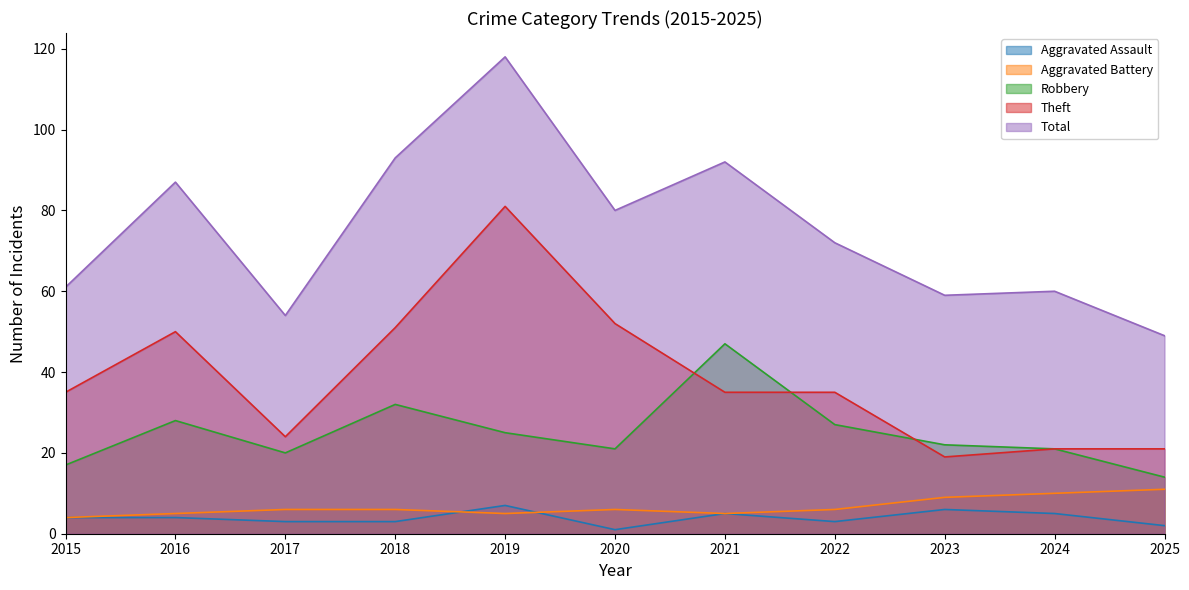

What is the value of the Aggravated Battery point at the 7th from the left?

5